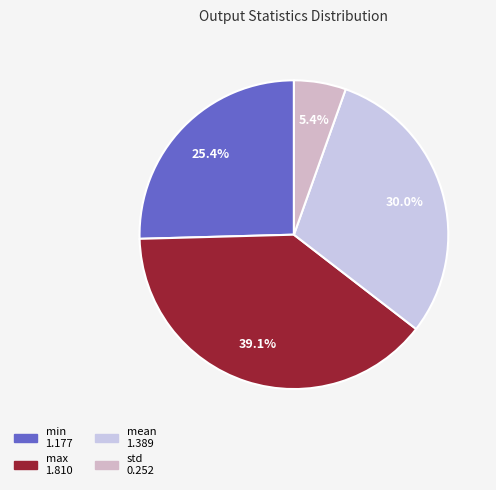

Count the number of slices in the pie.

4